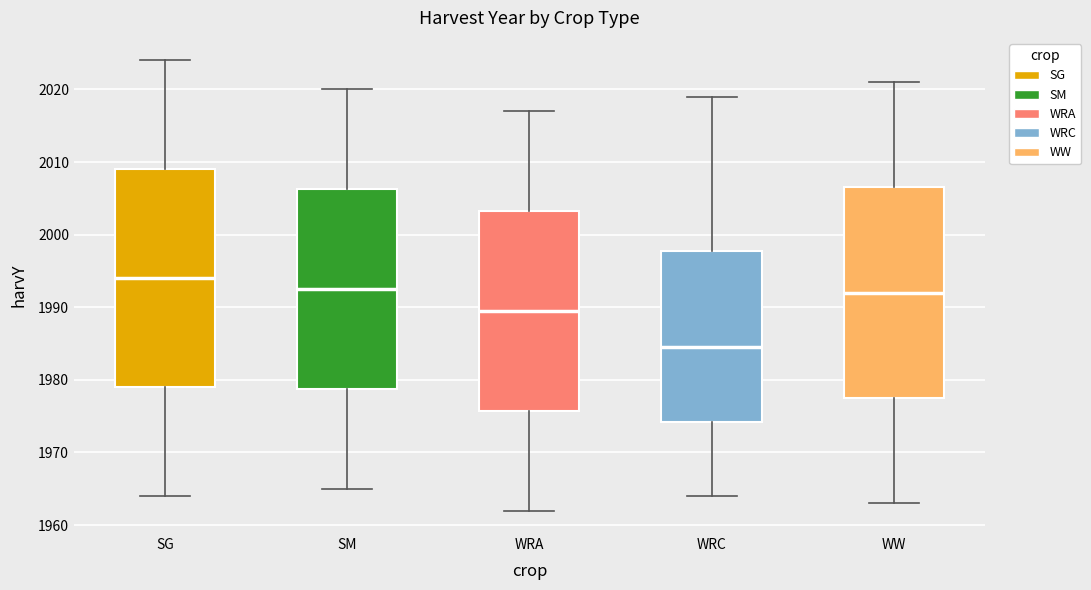

Reading left to right, read every box against the y-axis: the position of its median line, the range the box covers, and the ends of its whiskers. The values are not printed on the chart, so give them approximately, as read against the axis.

SG: median 1994, box 1979 to 2009, whiskers 1964 to 2024
SM: median 1993, box 1979 to 2006, whiskers 1965 to 2020
WRA: median 1990, box 1976 to 2003, whiskers 1962 to 2017
WRC: median 1985, box 1974 to 1998, whiskers 1964 to 2019
WW: median 1992, box 1978 to 2007, whiskers 1963 to 2021